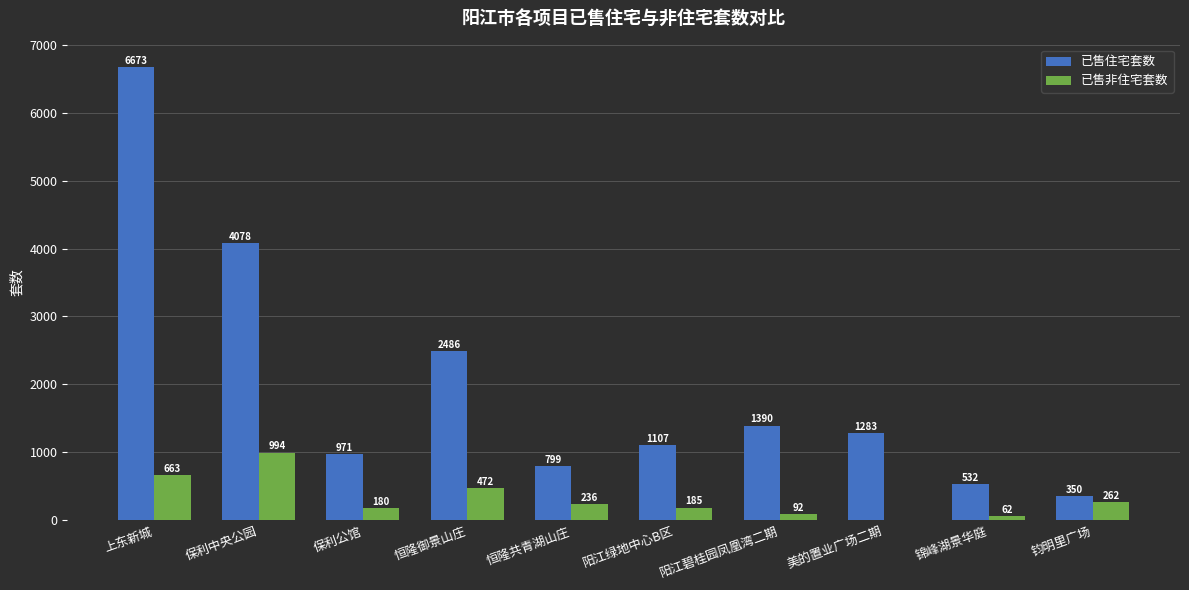

How many groups of bars are there?

10